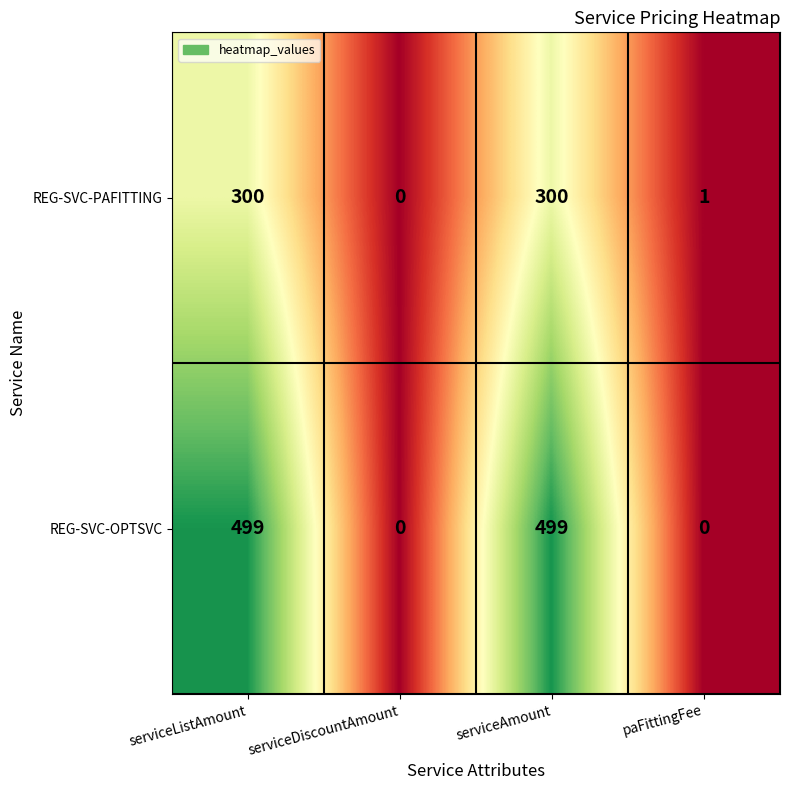

What is the difference between the maximum and minimum values in the REG-SVC-OPTSVC series?

499